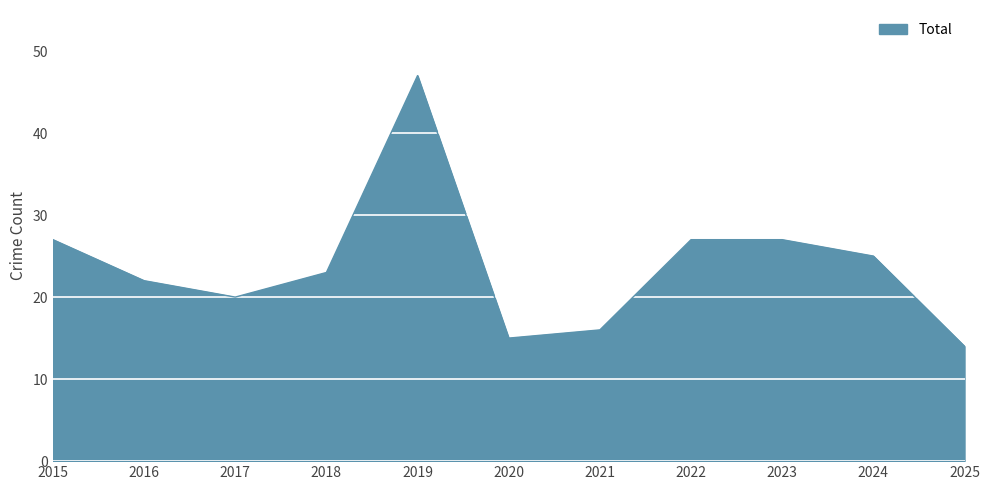

What is the sum of the values at 2017 and 2018?

43